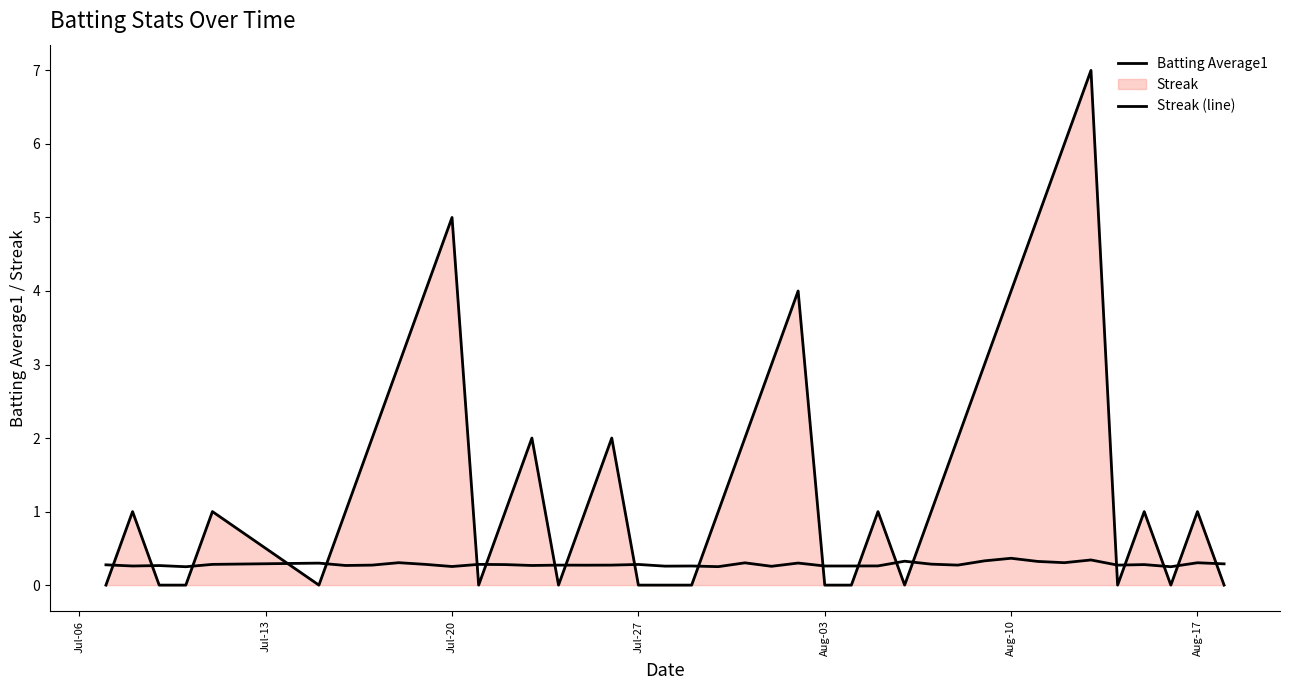

What is the difference between the maximum and minimum values in the Batting Average1 series?

0.1